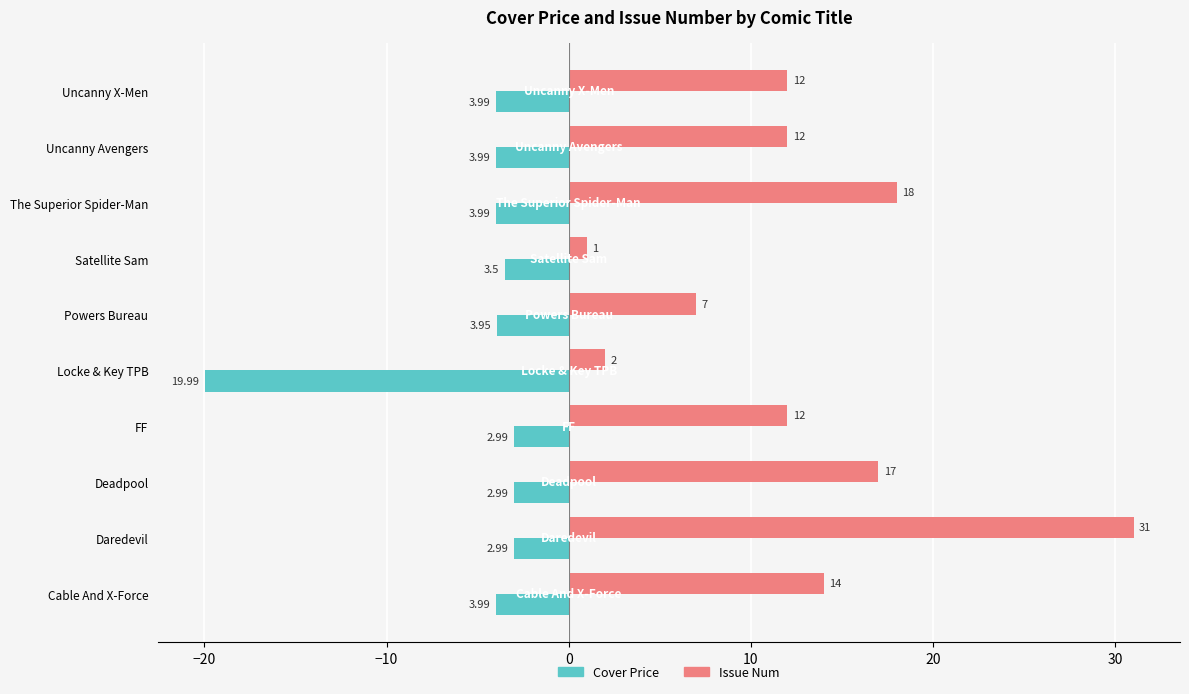

At how many categories does at least one series exceed 8?

7